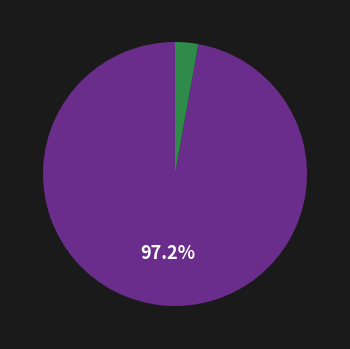

How many slices are in this pie chart?

2